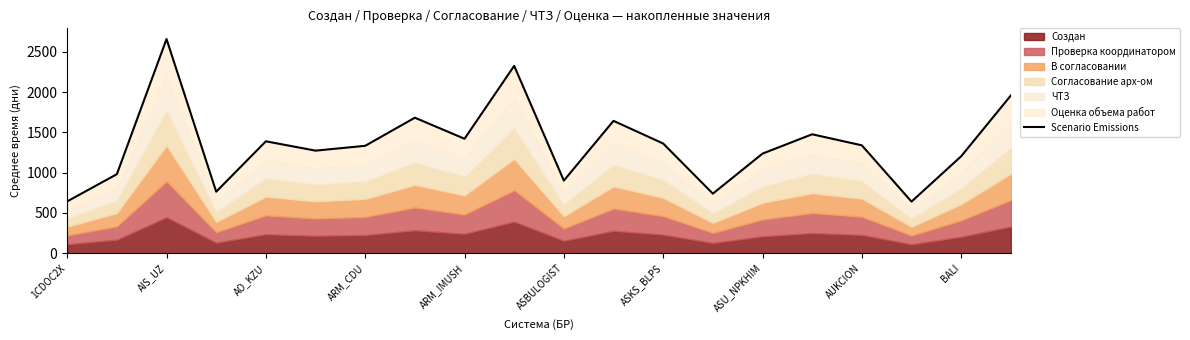

What position from the left is ASU_NPKHIM?

15